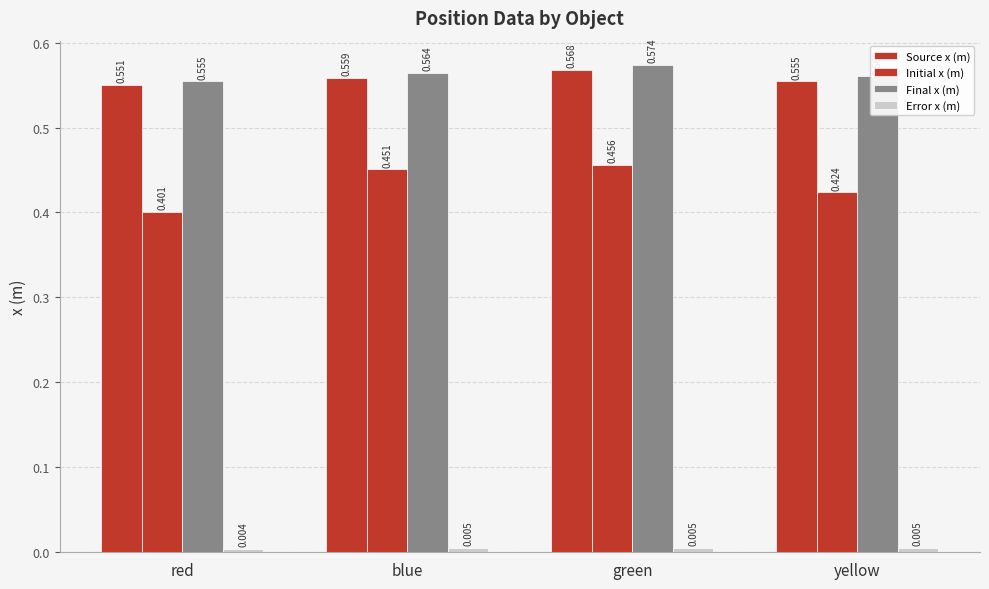

How many data points does each series have?

4